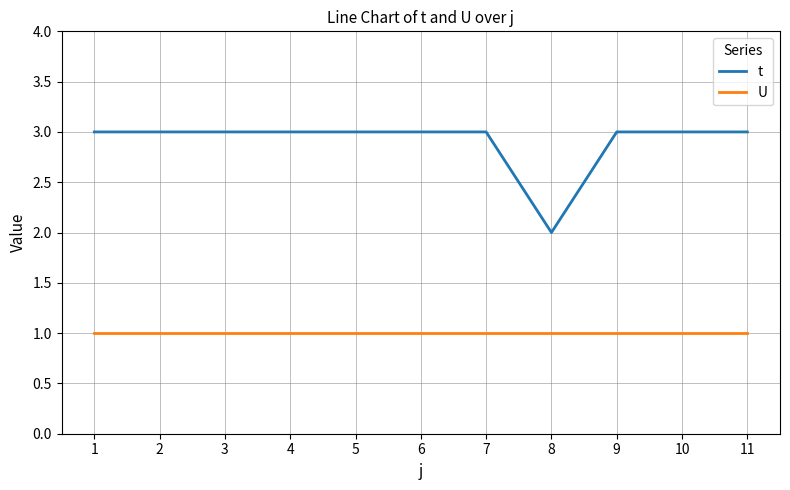

The value of U at 6 is 2. True or false?

False